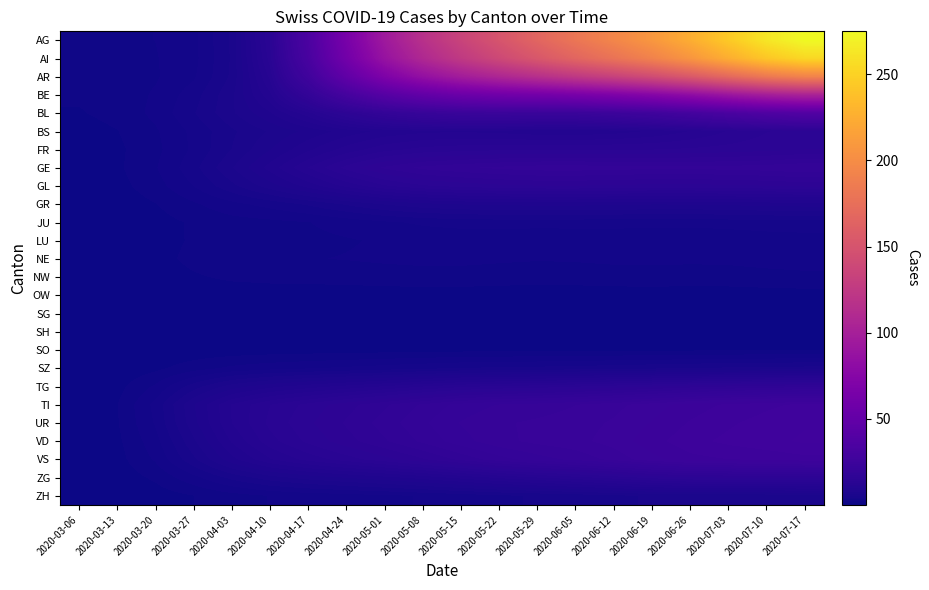

Reading right to left, extract all data points from this chart.

AG: 2020-07-17=274.9	2020-07-10=262.9	2020-07-03=244.4	2020-06-26=224.9	2020-06-19=208.3	2020-06-12=194.3	2020-06-05=181.0	2020-05-29=166.3	2020-05-22=150.7	2020-05-15=134.7	2020-05-08=116.6	2020-05-01=94.0	2020-04-24=64.7	2020-04-17=34.2	2020-04-10=14.0	2020-04-03=5.6	2020-03-27=2.9	2020-03-20=2.2	2020-03-13=2.0	2020-03-06=2.0
AI: 2020-07-17=253.6	2020-07-10=242.4	2020-07-03=225.1	2020-06-26=206.8	2020-06-19=191.2	2020-06-12=178.4	2020-06-05=166.3	2020-05-29=153.3	2020-05-22=139.5	2020-05-15=125.1	2020-05-08=108.5	2020-05-01=87.6	2020-04-24=60.5	2020-04-17=32.2	2020-04-10=13.4	2020-04-03=5.5	2020-03-27=2.9	2020-03-20=2.1	2020-03-13=1.9	2020-03-06=1.8
AR: 2020-07-17=192.1	2020-07-10=183.4	2020-07-03=169.6	2020-06-26=155.0	2020-06-19=142.6	2020-06-12=132.8	2020-06-05=124.1	2020-05-29=115.5	2020-05-22=106.8	2020-05-15=97.0	2020-05-08=84.8	2020-05-01=68.9	2020-04-24=48.3	2020-04-17=26.7	2020-04-10=12.1	2020-04-03=5.6	2020-03-27=3.1	2020-03-20=2.0	2020-03-13=1.6	2020-03-06=1.5
BE: 2020-07-17=103.6	2020-07-10=98.7	2020-07-03=90.6	2020-06-26=81.7	2020-06-19=74.3	2020-06-12=68.9	2020-06-05=64.7	2020-05-29=61.6	2020-05-22=59.1	2020-05-15=55.3	2020-05-08=49.3	2020-05-01=41.0	2020-04-24=30.2	2020-04-17=18.6	2020-04-10=10.5	2020-04-03=6.2	2020-03-27=3.8	2020-03-20=2.3	2020-03-13=1.5	2020-03-06=1.2
BL: 2020-07-17=38.4	2020-07-10=36.5	2020-07-03=33.2	2020-06-26=29.4	2020-06-19=26.3	2020-06-12=24.2	2020-06-05=22.8	2020-05-29=22.6	2020-05-22=23.0	2020-05-15=22.7	2020-05-08=21.2	2020-05-01=18.8	2020-04-24=15.3	2020-04-17=11.5	2020-04-10=8.5	2020-04-03=6.3	2020-03-27=4.2	2020-03-20=2.4	2020-03-13=1.4	2020-03-06=1.0
BS: 2020-07-17=14.5	2020-07-10=13.9	2020-07-03=13.0	2020-06-26=11.8	2020-06-19=10.9	2020-06-12=10.2	2020-06-05=9.9	2020-05-29=10.0	2020-05-22=10.4	2020-05-15=10.6	2020-05-08=10.5	2020-05-01=10.0	2020-04-24=9.0	2020-04-17=7.8	2020-04-10=6.6	2020-04-03=5.2	2020-03-27=3.5	2020-03-20=2.0	2020-03-13=1.0	2020-03-06=0.7
FR: 2020-07-17=15.0	2020-07-10=14.7	2020-07-03=14.4	2020-06-26=14.1	2020-06-19=13.9	2020-06-12=13.9	2020-06-05=13.9	2020-05-29=13.9	2020-05-22=13.7	2020-05-15=13.5	2020-05-08=13.3	2020-05-01=12.5	2020-04-24=11.2	2020-04-17=9.4	2020-04-10=7.5	2020-04-03=5.4	2020-03-27=3.4	2020-03-20=1.8	2020-03-13=0.8	2020-03-06=0.4
GE: 2020-07-17=19.3	2020-07-10=18.9	2020-07-03=18.7	2020-06-26=18.6	2020-06-19=18.6	2020-06-12=18.7	2020-06-05=18.9	2020-05-29=18.9	2020-05-22=18.5	2020-05-15=18.1	2020-05-08=17.5	2020-05-01=16.3	2020-04-24=14.3	2020-04-17=11.8	2020-04-10=9.0	2020-04-03=6.3	2020-03-27=3.9	2020-03-20=2.1	2020-03-13=0.9	2020-03-06=0.3
GL: 2020-07-17=15.3	2020-07-10=15.0	2020-07-03=14.8	2020-06-26=14.7	2020-06-19=14.7	2020-06-12=14.8	2020-06-05=15.0	2020-05-29=15.0	2020-05-22=14.8	2020-05-15=14.4	2020-05-08=13.8	2020-05-01=12.8	2020-04-24=11.1	2020-04-17=9.0	2020-04-10=7.0	2020-04-03=5.1	2020-03-27=3.3	2020-03-20=1.7	2020-03-13=0.7	2020-03-06=0.2
GR: 2020-07-17=8.1	2020-07-10=7.9	2020-07-03=7.8	2020-06-26=7.6	2020-06-19=7.6	2020-06-12=7.8	2020-06-05=7.9	2020-05-29=7.9	2020-05-22=7.8	2020-05-15=7.6	2020-05-08=7.2	2020-05-01=6.5	2020-04-24=5.5	2020-04-17=4.5	2020-04-10=3.6	2020-04-03=2.9	2020-03-27=2.0	2020-03-20=1.0	2020-03-13=0.4	2020-03-06=0.1
JU: 2020-07-17=3.9	2020-07-10=3.8	2020-07-03=3.7	2020-06-26=3.5	2020-06-19=3.5	2020-06-12=3.6	2020-06-05=3.6	2020-05-29=3.6	2020-05-22=3.7	2020-05-15=3.6	2020-05-08=3.4	2020-05-01=3.1	2020-04-24=2.6	2020-04-17=2.1	2020-04-10=1.9	2020-04-03=1.7	2020-03-27=1.2	2020-03-20=0.6	2020-03-13=0.2	2020-03-06=0.1
LU: 2020-07-17=2.8	2020-07-10=2.6	2020-07-03=2.5	2020-06-26=2.4	2020-06-19=2.5	2020-06-12=2.5	2020-06-05=2.4	2020-05-29=2.4	2020-05-22=2.4	2020-05-15=2.5	2020-05-08=2.5	2020-05-01=2.3	2020-04-24=2.1	2020-04-17=1.9	2020-04-10=1.8	2020-04-03=1.6	2020-03-27=1.2	2020-03-20=0.6	2020-03-13=0.2	2020-03-06=0.0
NE: 2020-07-17=2.7	2020-07-10=2.6	2020-07-03=2.4	2020-06-26=2.4	2020-06-19=2.4	2020-06-12=2.4	2020-06-05=2.3	2020-05-29=2.2	2020-05-22=2.3	2020-05-15=2.5	2020-05-08=2.5	2020-05-01=2.4	2020-04-24=2.2	2020-04-17=2.1	2020-04-10=2.0	2020-04-03=1.9	2020-03-27=1.4	2020-03-20=0.7	2020-03-13=0.2	2020-03-06=0.0
NW: 2020-07-17=1.8	2020-07-10=1.7	2020-07-03=1.6	2020-06-26=1.6	2020-06-19=1.6	2020-06-12=1.6	2020-06-05=1.5	2020-05-29=1.5	2020-05-22=1.6	2020-05-15=1.7	2020-05-08=1.7	2020-05-01=1.6	2020-04-24=1.5	2020-04-17=1.4	2020-04-10=1.4	2020-04-03=1.3	2020-03-27=0.9	2020-03-20=0.5	2020-03-13=0.1	2020-03-06=0.0
OW: 2020-07-17=0.6	2020-07-10=0.6	2020-07-03=0.6	2020-06-26=0.6	2020-06-19=0.6	2020-06-12=0.6	2020-06-05=0.5	2020-05-29=0.5	2020-05-22=0.5	2020-05-15=0.6	2020-05-08=0.6	2020-05-01=0.6	2020-04-24=0.5	2020-04-17=0.5	2020-04-10=0.5	2020-04-03=0.4	2020-03-27=0.3	2020-03-20=0.2	2020-03-13=0.0	2020-03-06=0.0
SG: 2020-07-17=0.1	2020-07-10=0.1	2020-07-03=0.1	2020-06-26=0.1	2020-06-19=0.1	2020-06-12=0.1	2020-06-05=0.1	2020-05-29=0.1	2020-05-22=0.1	2020-05-15=0.1	2020-05-08=0.1	2020-05-01=0.1	2020-04-24=0.1	2020-04-17=0.1	2020-04-10=0.1	2020-04-03=0.1	2020-03-27=0.1	2020-03-20=0.0	2020-03-13=0.0	2020-03-06=0.0
SH: 2020-07-17=0.1	2020-07-10=0.1	2020-07-03=0.1	2020-06-26=0.1	2020-06-19=0.1	2020-06-12=0.1	2020-06-05=0.1	2020-05-29=0.1	2020-05-22=0.1	2020-05-15=0.1	2020-05-08=0.1	2020-05-01=0.1	2020-04-24=0.1	2020-04-17=0.1	2020-04-10=0.1	2020-04-03=0.0	2020-03-27=0.0	2020-03-20=0.0	2020-03-13=0.0	2020-03-06=0.0
SO: 2020-07-17=1.0	2020-07-10=1.0	2020-07-03=1.0	2020-06-26=0.9	2020-06-19=0.9	2020-06-12=0.9	2020-06-05=0.8	2020-05-29=0.8	2020-05-22=0.8	2020-05-15=0.8	2020-05-08=0.7	2020-05-01=0.7	2020-04-24=0.6	2020-04-17=0.6	2020-04-10=0.5	2020-04-03=0.4	2020-03-27=0.3	2020-03-20=0.1	2020-03-13=0.0	2020-03-06=0.0
SZ: 2020-07-17=5.8	2020-07-10=5.7	2020-07-03=5.6	2020-06-26=5.4	2020-06-19=5.2	2020-06-12=5.0	2020-06-05=4.8	2020-05-29=4.6	2020-05-22=4.5	2020-05-15=4.4	2020-05-08=4.1	2020-05-01=3.7	2020-04-24=3.4	2020-04-17=3.2	2020-04-10=2.8	2020-04-03=2.4	2020-03-27=1.7	2020-03-20=0.8	2020-03-13=0.2	2020-03-06=0.0
TG: 2020-07-17=16.8	2020-07-10=16.5	2020-07-03=16.1	2020-06-26=15.6	2020-06-19=15.0	2020-06-12=14.4	2020-06-05=13.8	2020-05-29=13.4	2020-05-22=13.1	2020-05-15=12.6	2020-05-08=11.8	2020-05-01=10.8	2020-04-24=10.0	2020-04-17=9.2	2020-04-10=8.3	2020-04-03=7.0	2020-03-27=4.9	2020-03-20=2.3	2020-03-13=0.7	2020-03-06=0.1
TI: 2020-07-17=26.0	2020-07-10=25.5	2020-07-03=24.9	2020-06-26=24.1	2020-06-19=23.1	2020-06-12=22.2	2020-06-05=21.5	2020-05-29=20.9	2020-05-22=20.5	2020-05-15=19.7	2020-05-08=18.4	2020-05-01=17.0	2020-04-24=15.7	2020-04-17=14.3	2020-04-10=12.9	2020-04-03=10.8	2020-03-27=7.4	2020-03-20=3.6	2020-03-13=1.0	2020-03-06=0.2
UR: 2020-07-17=26.7	2020-07-10=26.2	2020-07-03=25.6	2020-06-26=24.8	2020-06-19=23.7	2020-06-12=22.7	2020-06-05=22.1	2020-05-29=21.7	2020-05-22=21.3	2020-05-15=20.5	2020-05-08=19.1	2020-05-01=17.7	2020-04-24=16.3	2020-04-17=14.8	2020-04-10=13.2	2020-04-03=10.8	2020-03-27=7.2	2020-03-20=3.4	2020-03-13=1.0	2020-03-06=0.2
VD: 2020-07-17=27.0	2020-07-10=26.5	2020-07-03=26.1	2020-06-26=25.4	2020-06-19=24.3	2020-06-12=23.0	2020-06-05=22.2	2020-05-29=21.8	2020-05-22=21.1	2020-05-15=20.0	2020-05-08=18.5	2020-05-01=17.0	2020-04-24=15.7	2020-04-17=14.2	2020-04-10=12.5	2020-04-03=9.8	2020-03-27=6.2	2020-03-20=2.8	2020-03-13=0.8	2020-03-06=0.2
VS: 2020-07-17=25.4	2020-07-10=25.0	2020-07-03=24.7	2020-06-26=24.3	2020-06-19=23.3	2020-06-12=21.8	2020-06-05=20.7	2020-05-29=19.9	2020-05-22=18.9	2020-05-15=17.5	2020-05-08=16.0	2020-05-01=14.6	2020-04-24=13.5	2020-04-17=12.2	2020-04-10=10.6	2020-04-03=8.2	2020-03-27=5.1	2020-03-20=2.3	2020-03-13=0.7	2020-03-06=0.1
ZG: 2020-07-17=15.4	2020-07-10=15.1	2020-07-03=15.0	2020-06-26=14.9	2020-06-19=14.3	2020-06-12=13.3	2020-06-05=12.5	2020-05-29=11.8	2020-05-22=11.0	2020-05-15=10.0	2020-05-08=9.0	2020-05-01=8.2	2020-04-24=7.6	2020-04-17=6.9	2020-04-10=6.0	2020-04-03=4.6	2020-03-27=2.9	2020-03-20=1.3	2020-03-13=0.4	2020-03-06=0.1
ZH: 2020-07-17=5.9	2020-07-10=5.8	2020-07-03=5.8	2020-06-26=5.7	2020-06-19=5.5	2020-06-12=5.1	2020-06-05=4.7	2020-05-29=4.4	2020-05-22=4.1	2020-05-15=3.7	2020-05-08=3.3	2020-05-01=3.0	2020-04-24=2.8	2020-04-17=2.5	2020-04-10=2.2	2020-04-03=1.7	2020-03-27=1.1	2020-03-20=0.5	2020-03-13=0.1	2020-03-06=0.0